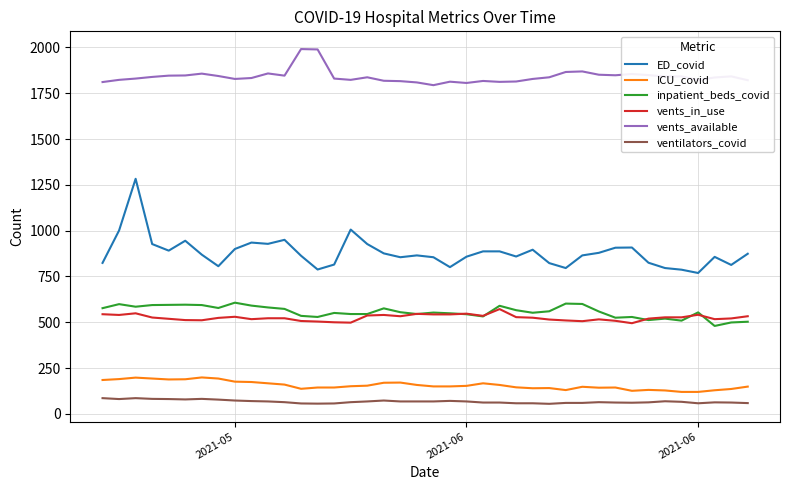

What is the smallest value displayed?

55